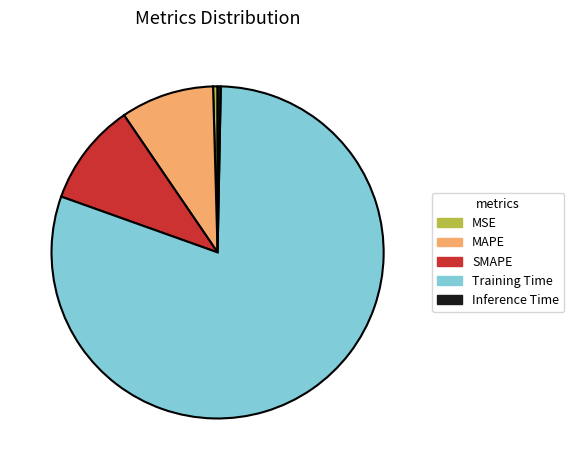

True or false: Inference Time accounts for 8% of the total.

False